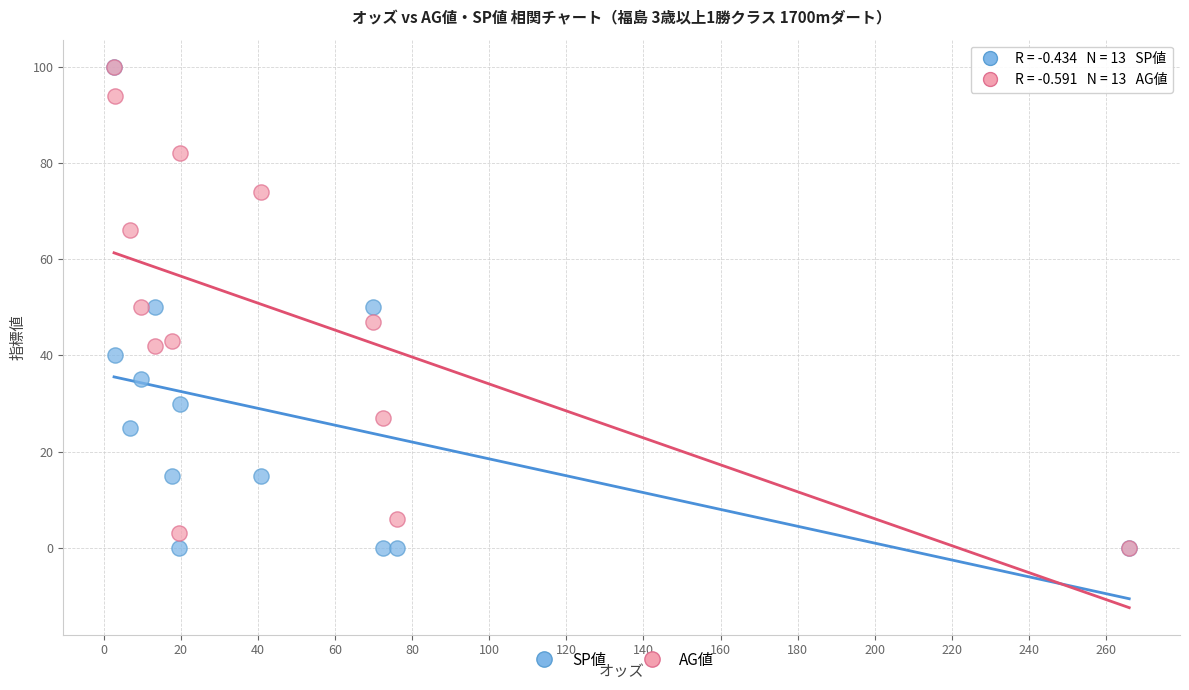

What are all the series names shown in the legend?

SP値, AG値